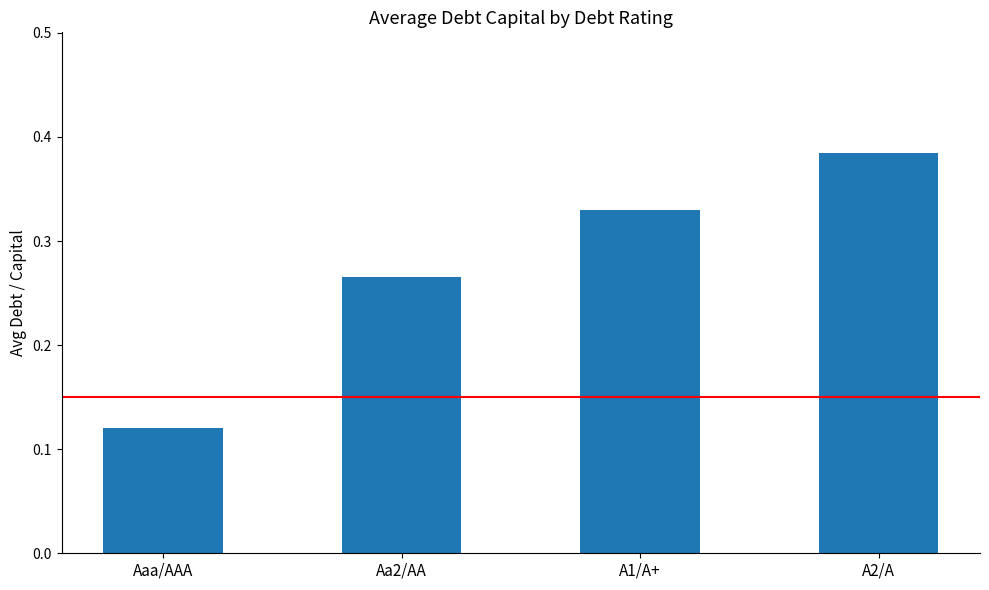

What is the sum of the values at Aaa/AAA and A1/A+?

0.5